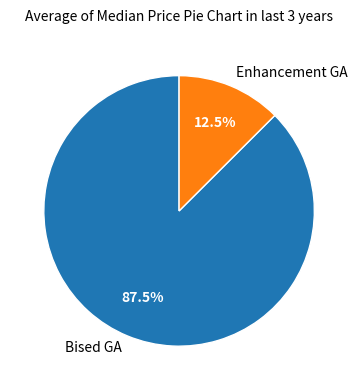

Rank the categories by value from highest to lowest.

Bised GA, Enhancement GA